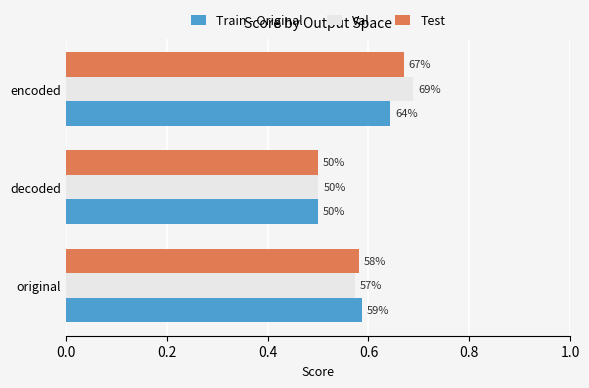

What is the smallest value displayed?

0.5